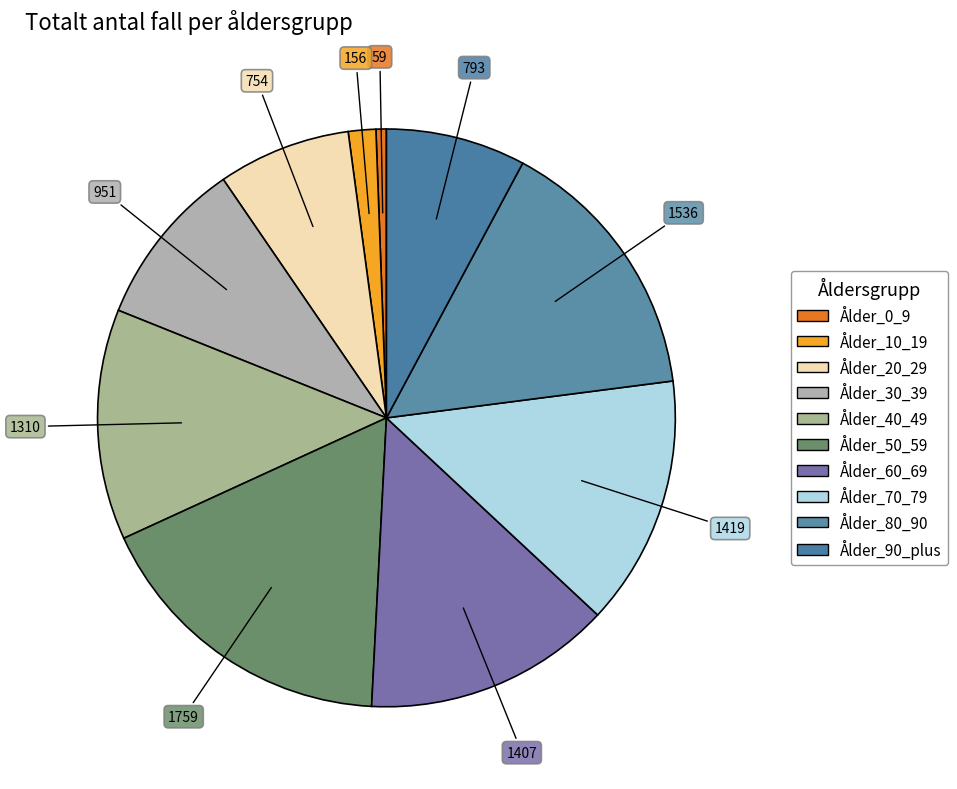

Approximately how many times larger is the value at Ålder_70_79 compared to Ålder_50_59?

0.8